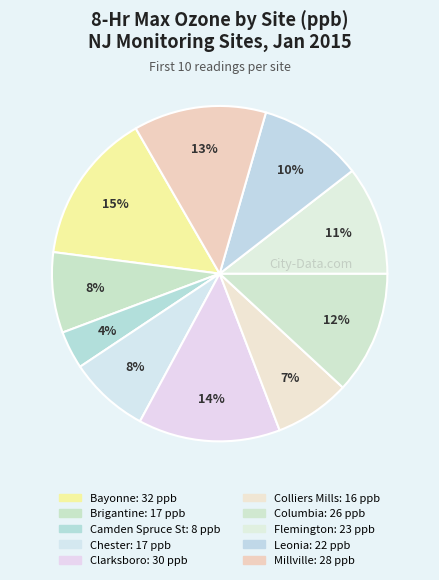

Approximately how many times larger is the value at Flemington compared to Colliers Mills?

1.4